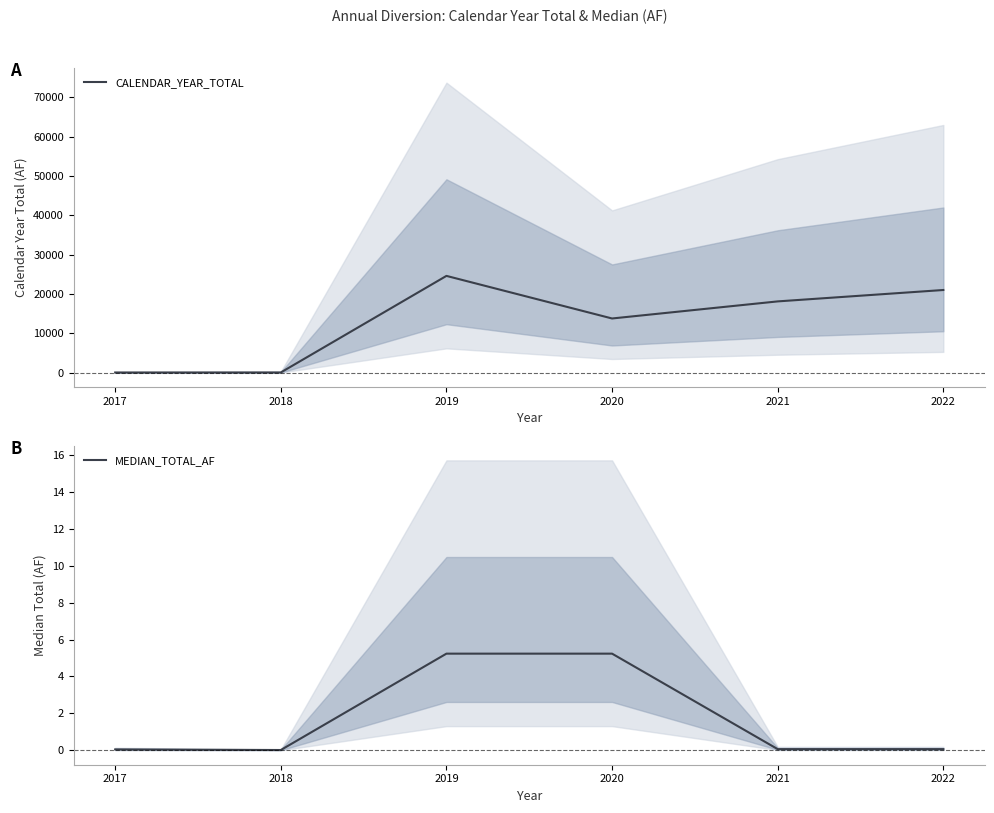

What value does the CALENDAR_YEAR_TOTAL series have at 2017?

4.9